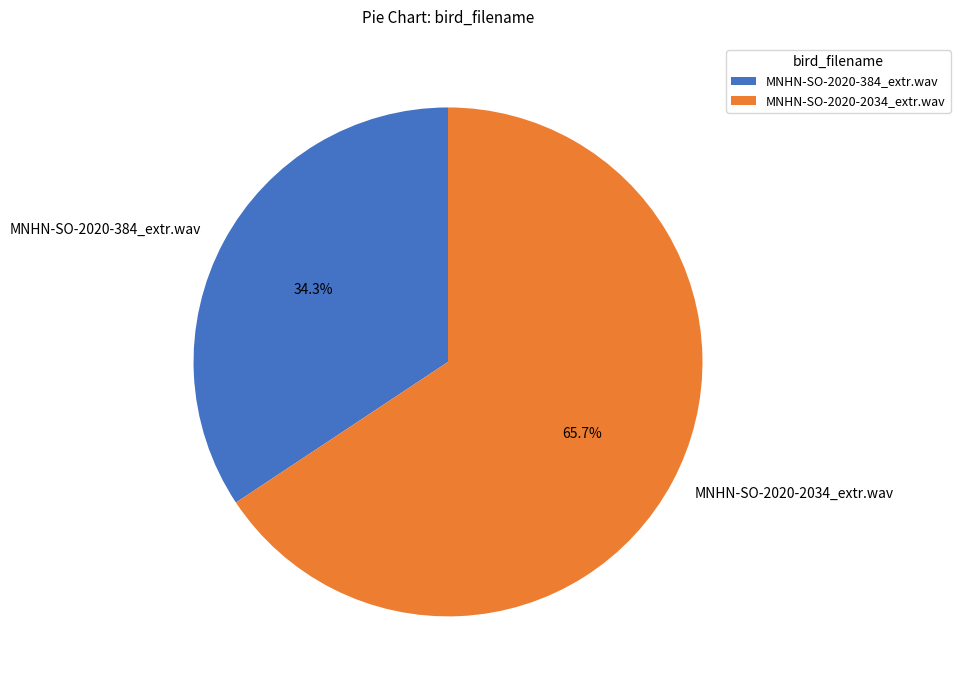

To the nearest percent, what is the difference between the largest and smallest slice percentages?

31%